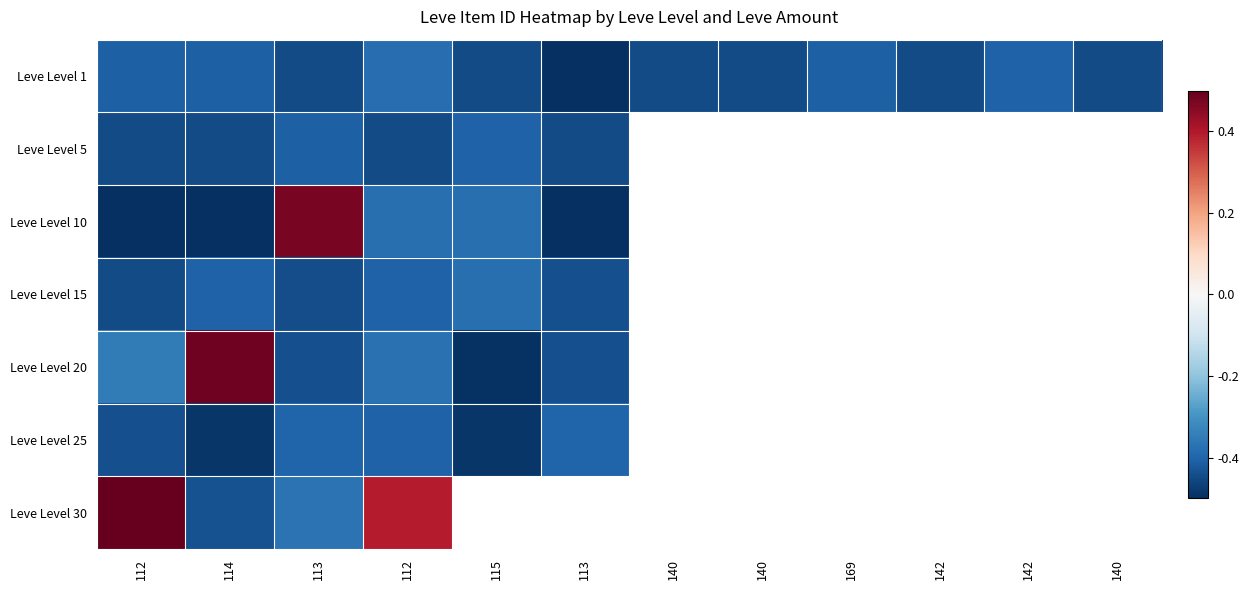

At which category is the sum across all series the highest?

112